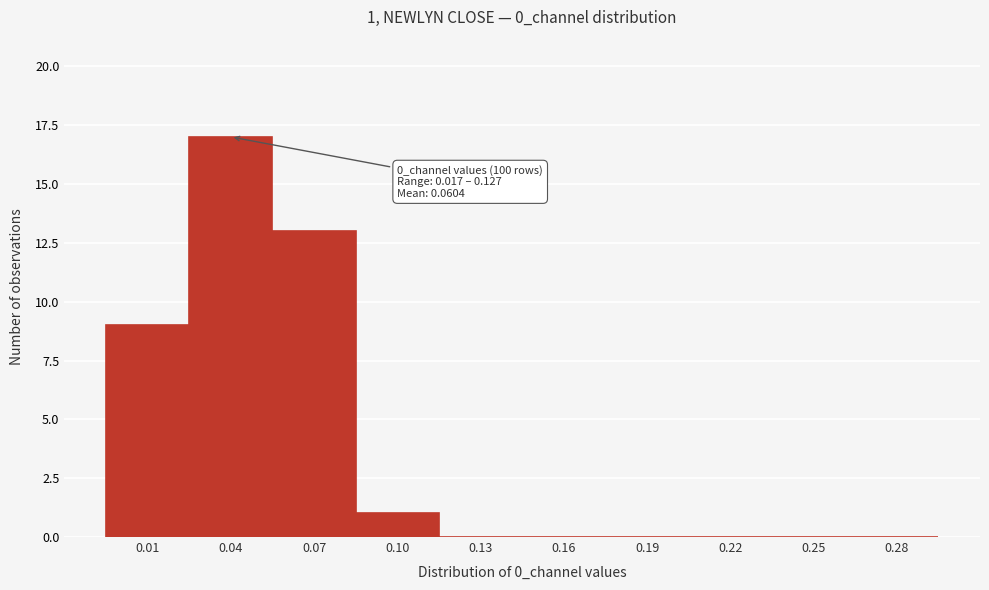

Reading left to right, what are all the values shown in this chart?

0.01=9	0.04=17	0.07=13	0.10=1	0.13=0	0.16=0	0.19=0	0.22=0	0.25=0	0.28=0